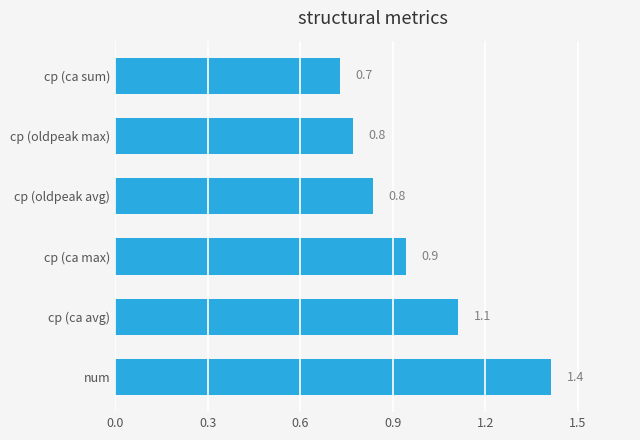

What is the difference between the second highest and second lowest values?

0.3